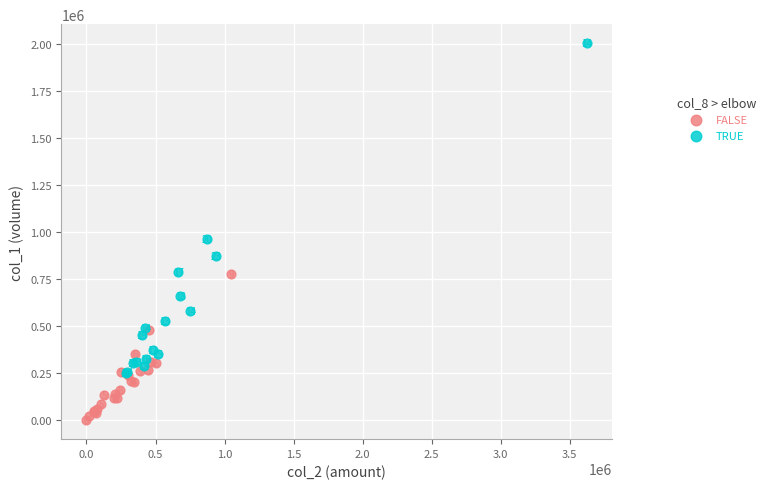

Which series contains the lowest Y value?

FALSE